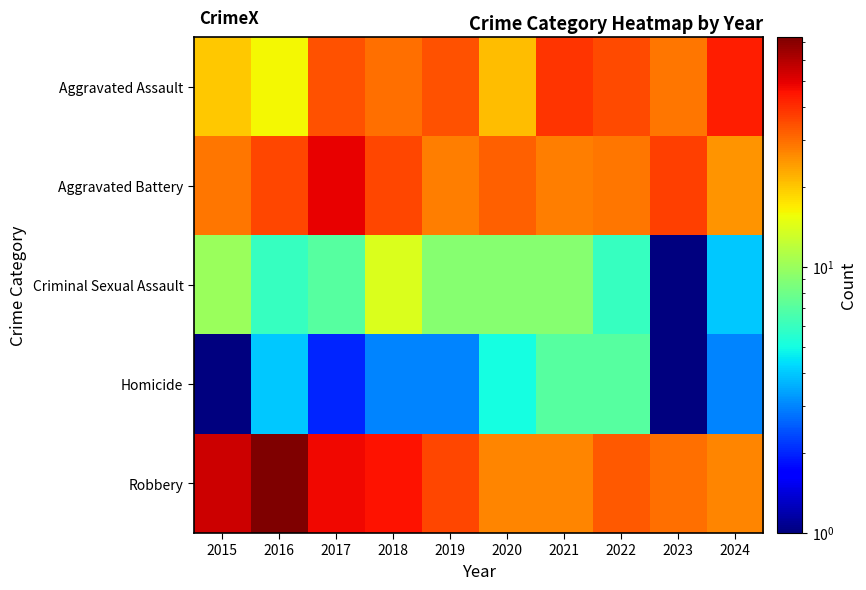

How many distinct data groups are displayed?

5